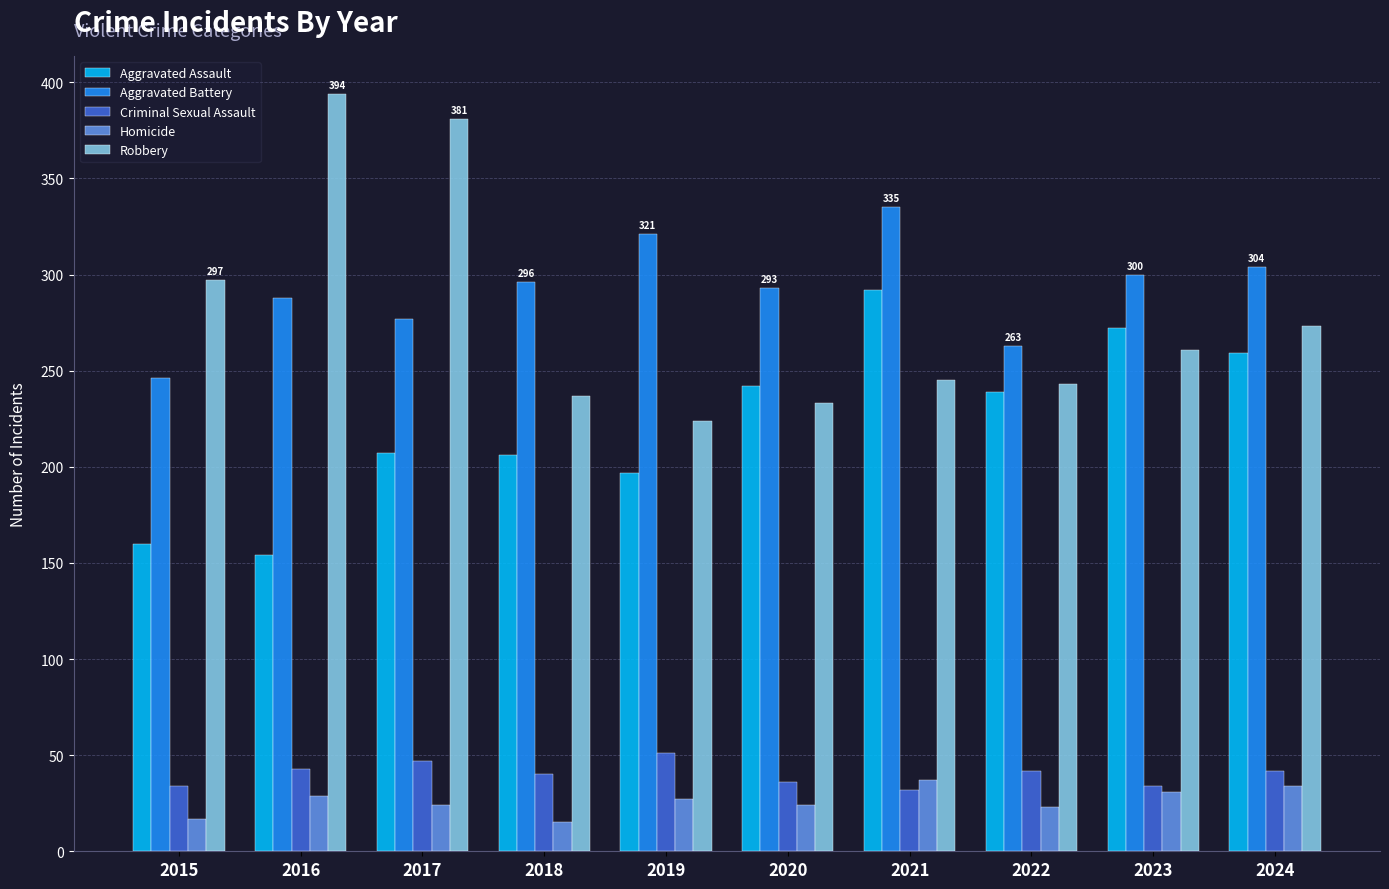

What is the sum of the Robbery values at 2016 and 2015?

691